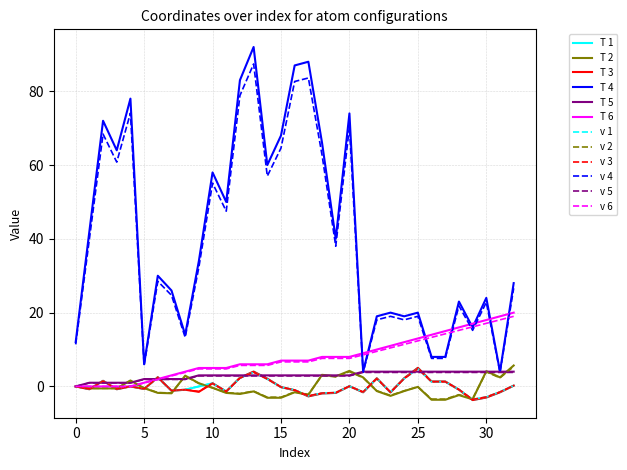

What is the maximum value for T 6?

20.0